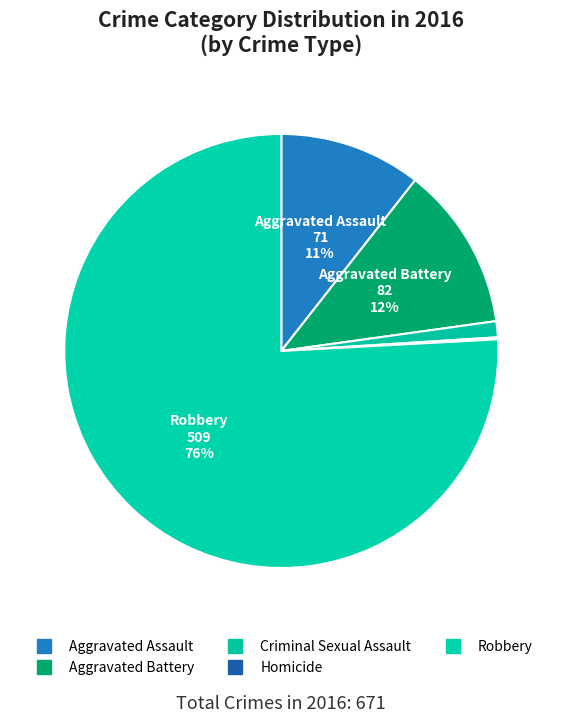

To the nearest percent, what is the combined percentage of Homicide and Aggravated Battery?

12%